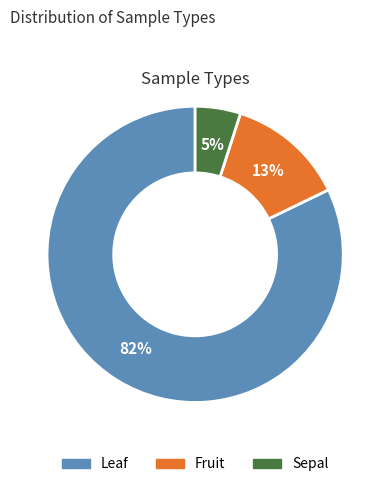

How many slices are in this pie chart?

3